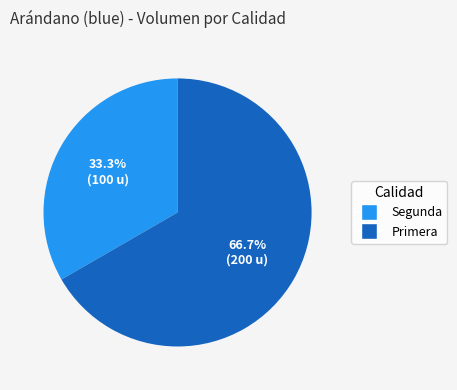

What is the ratio of the value at Segunda to the value at Primera?

0.5